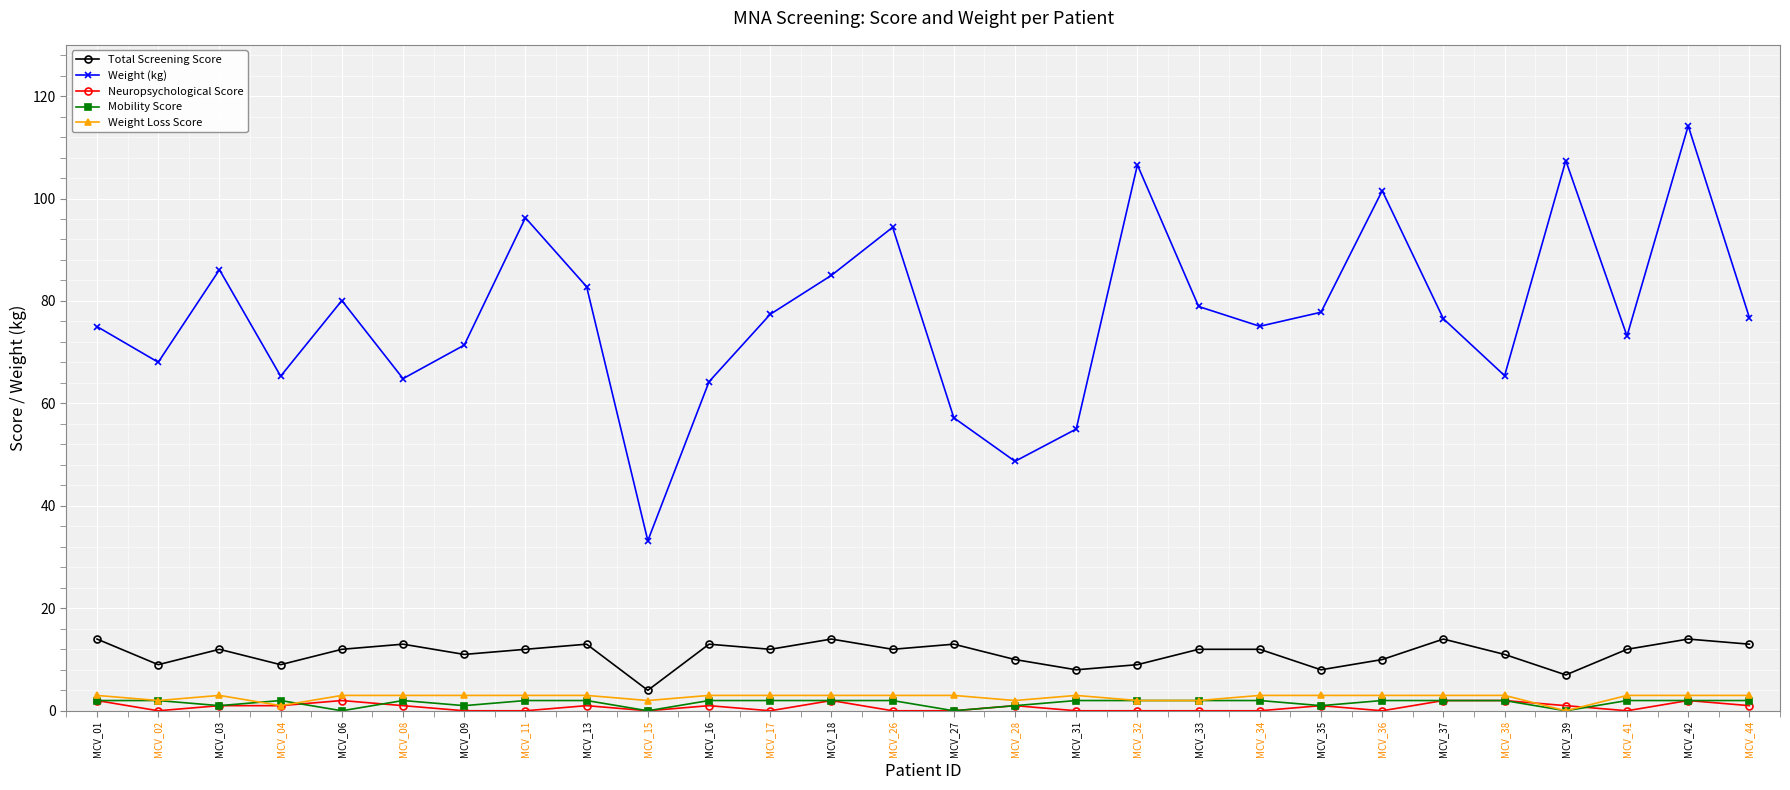

Which series has the widest spread of values?

Weight (kg)